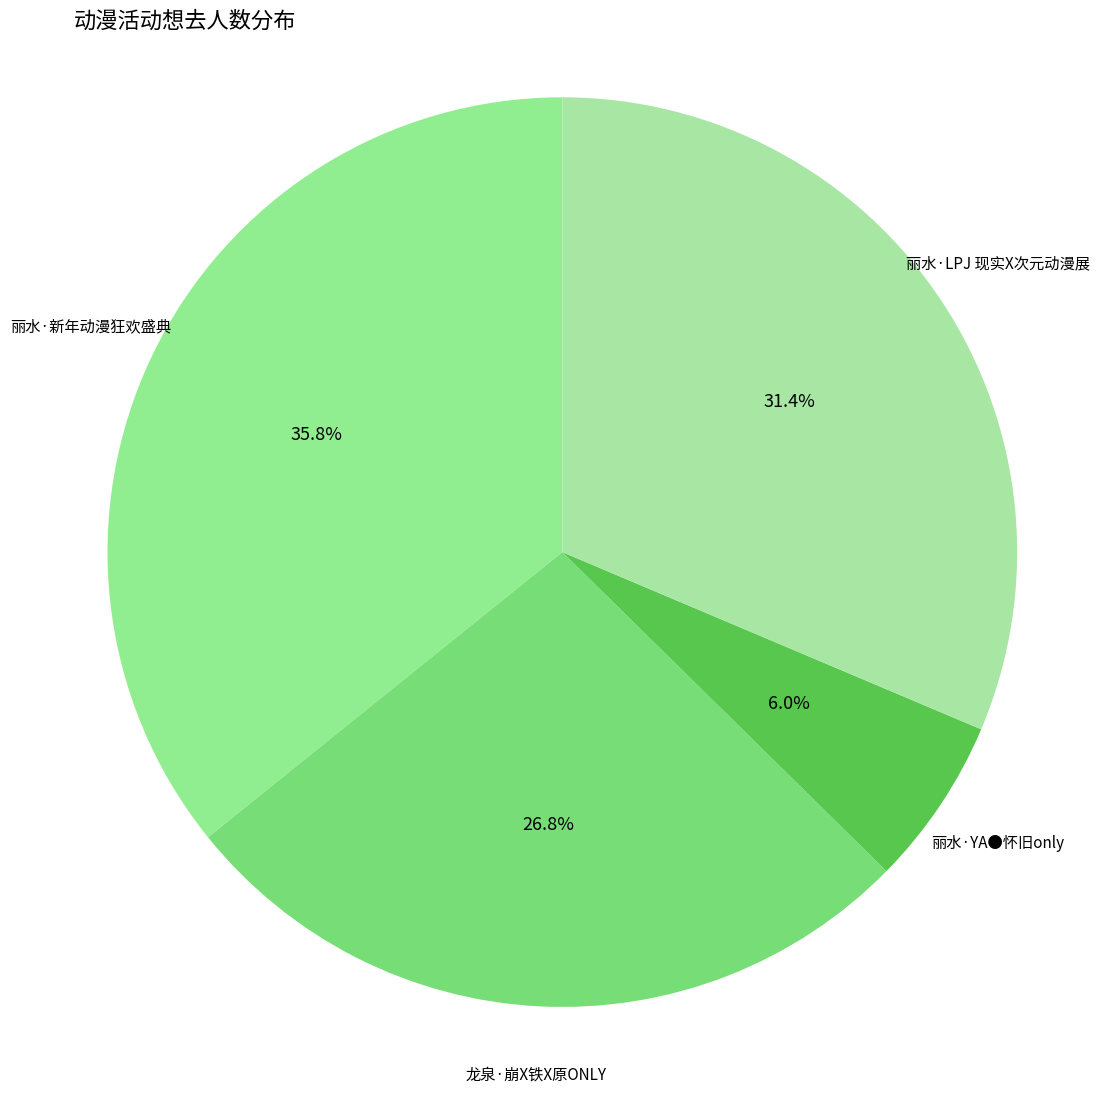

To the nearest percent, what is the difference between the largest and smallest slice percentages?

30%